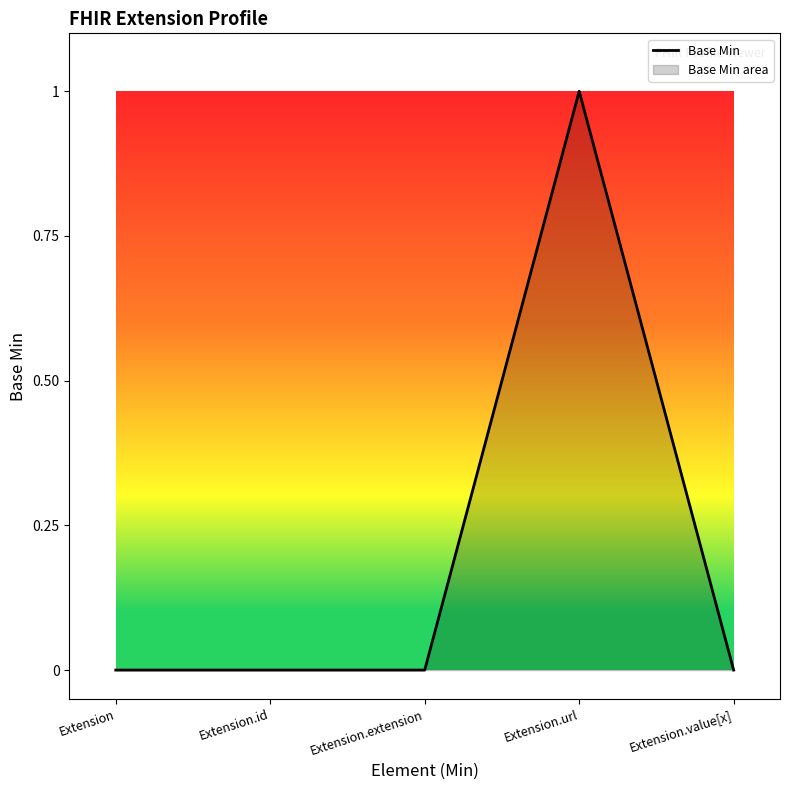

Rank the categories by value from lowest to highest.

Extension, Extension.id, Extension.extension, Extension.value[x], Extension.url